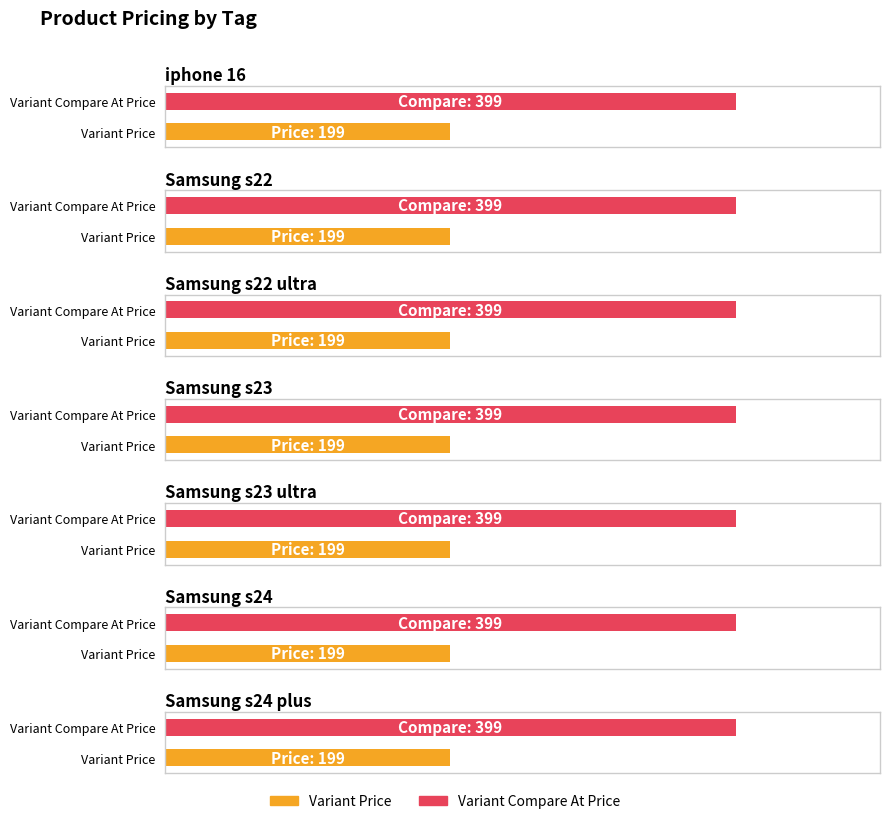

At which category is the sum across all series the highest?

iphone 16